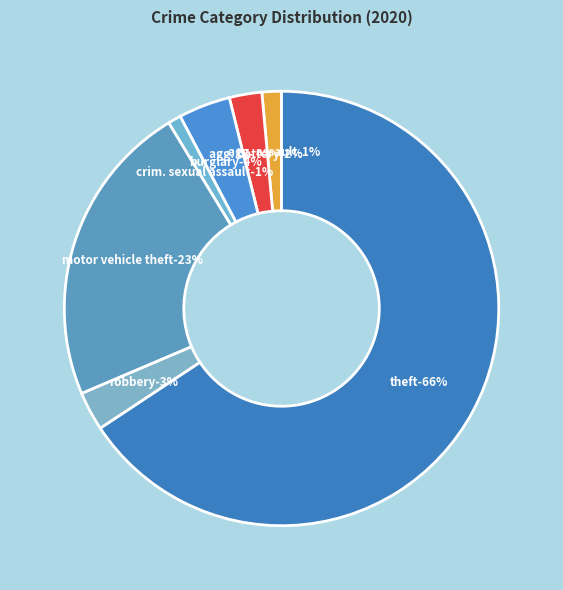

To the nearest percent, what portion does Motor Vehicle Theft represent?

23%